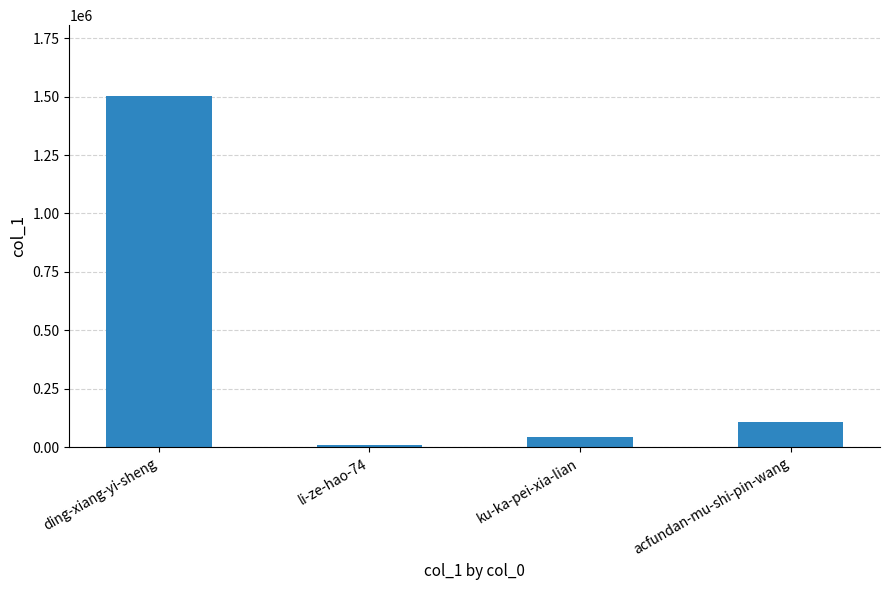

What is the maximum value shown in the chart?

1504377